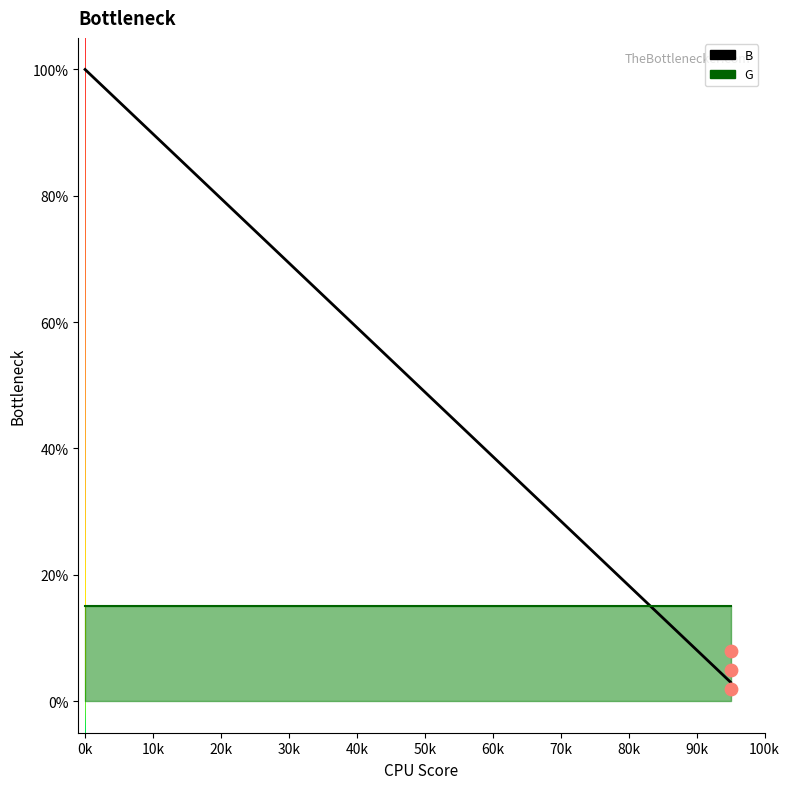

Which series contains the lowest Y value?

B